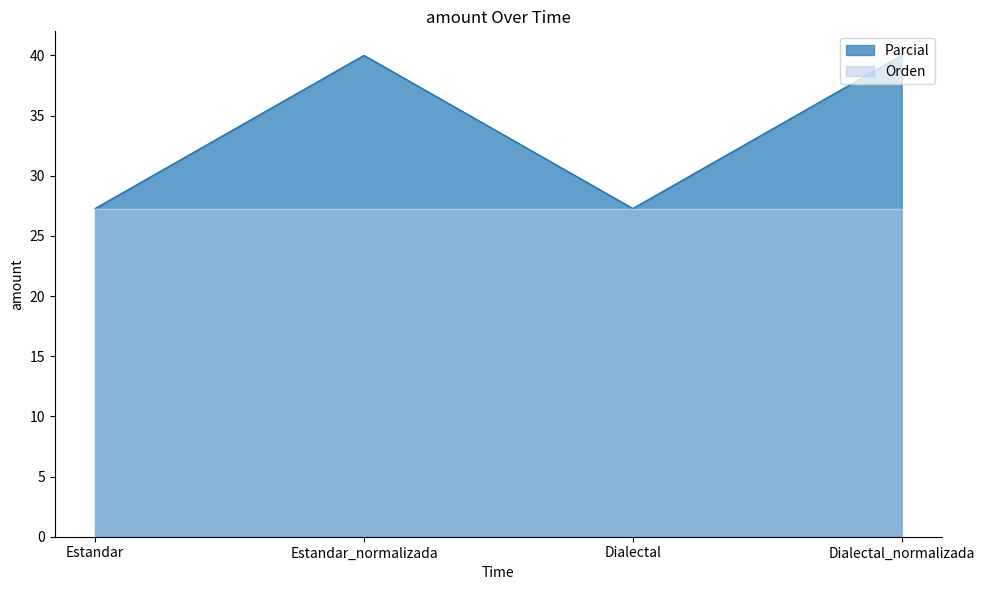

Which category has the highest value across all series?

Estandar_normalizada